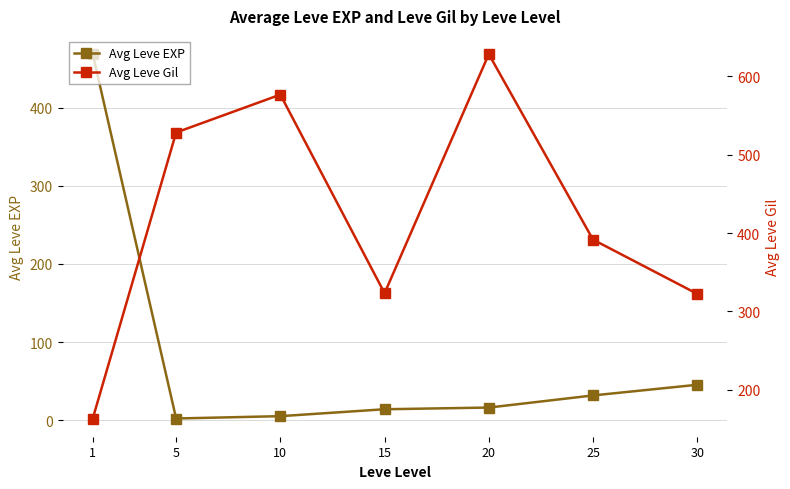

The Avg Leve EXP series shows 2.3 at 5. True or false?

True